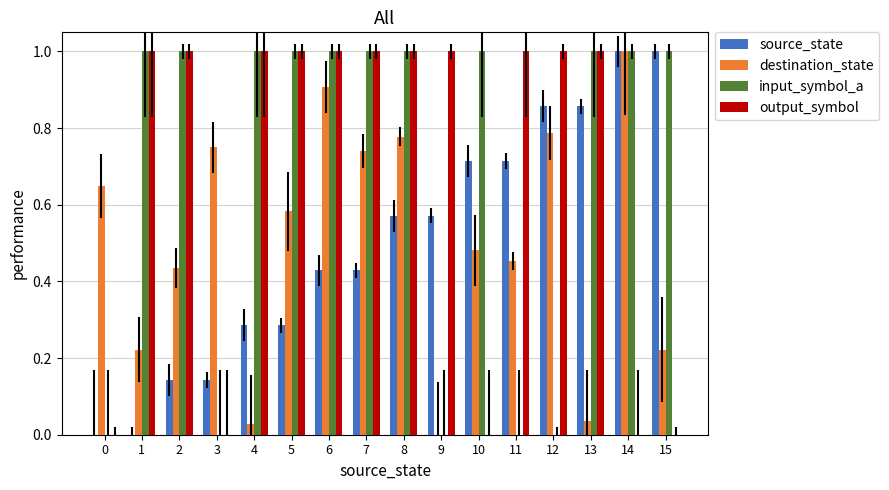

What is the sum of all input_symbol_a values?

11.0